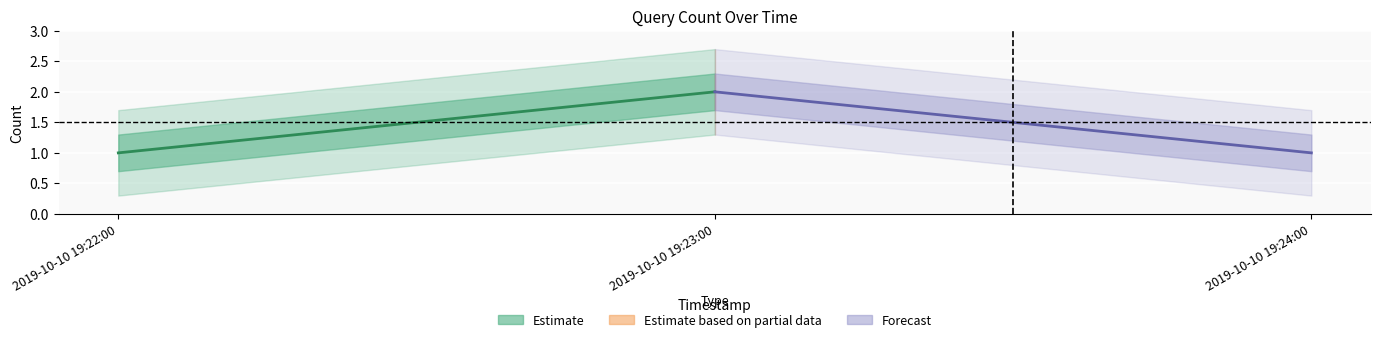

What is the sum of all values?

4